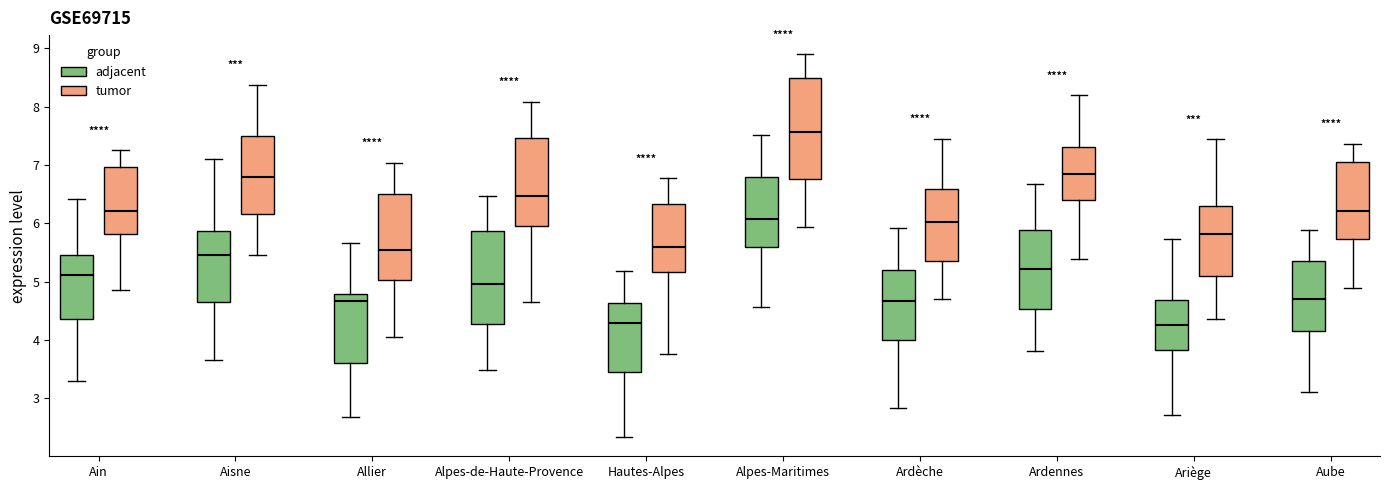

Where does the median line of the box for Hautes-Alpes (adjacent) sit on the y-axis? The values are not printed on the chart, so give them approximately, as read against the axis.

4.3